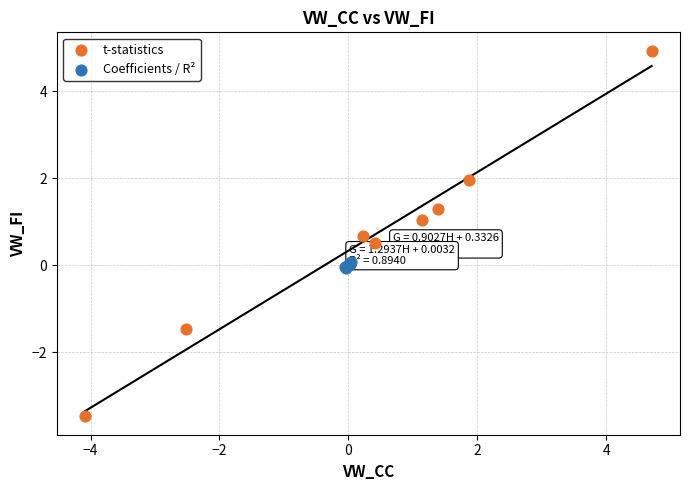

Which series has the widest spread of Y values?

t-statistics